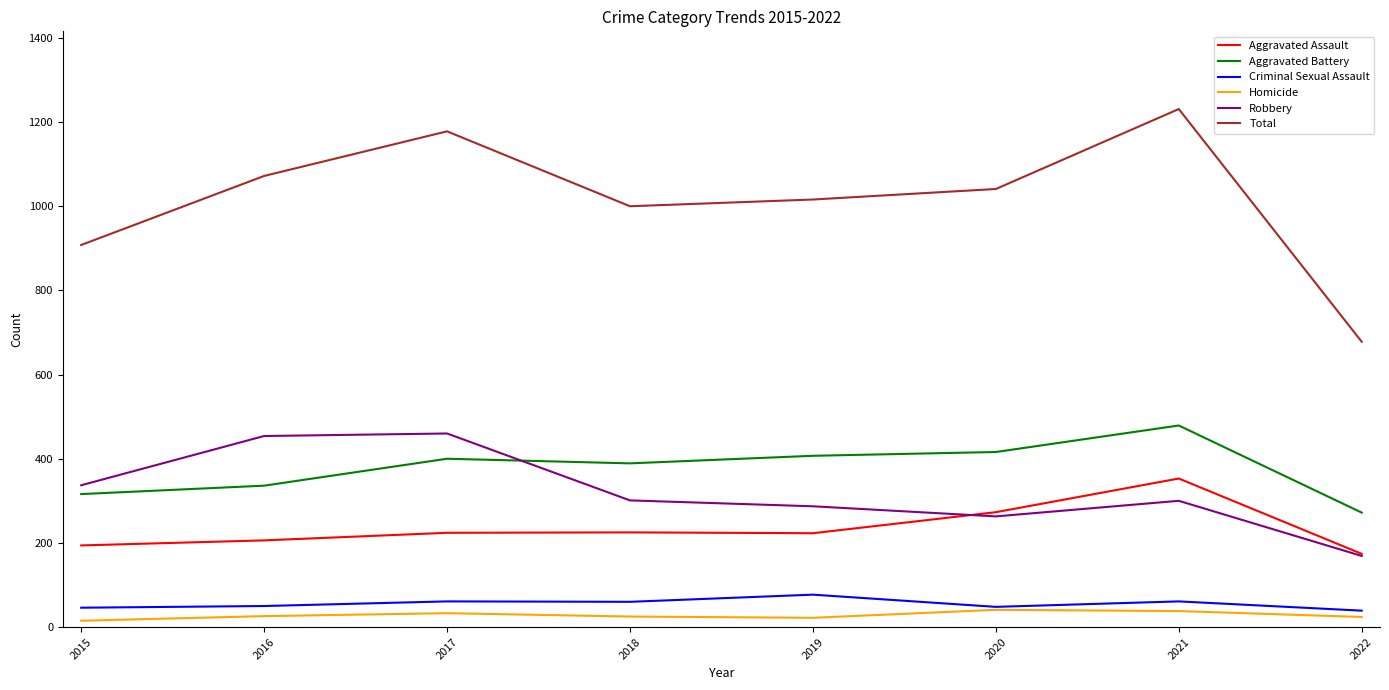

Count the number of data series in this chart.

6